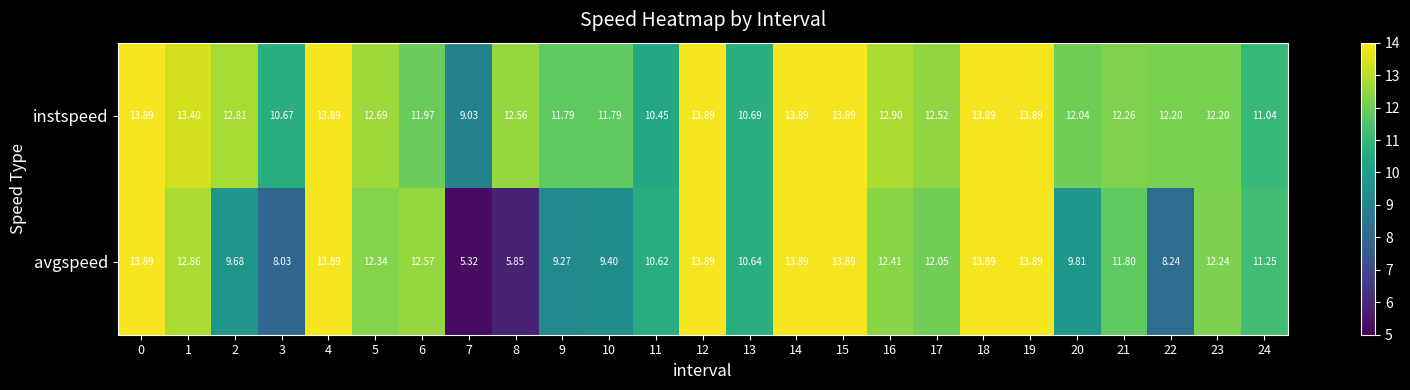

What is the total value across all series at 21?

24.1